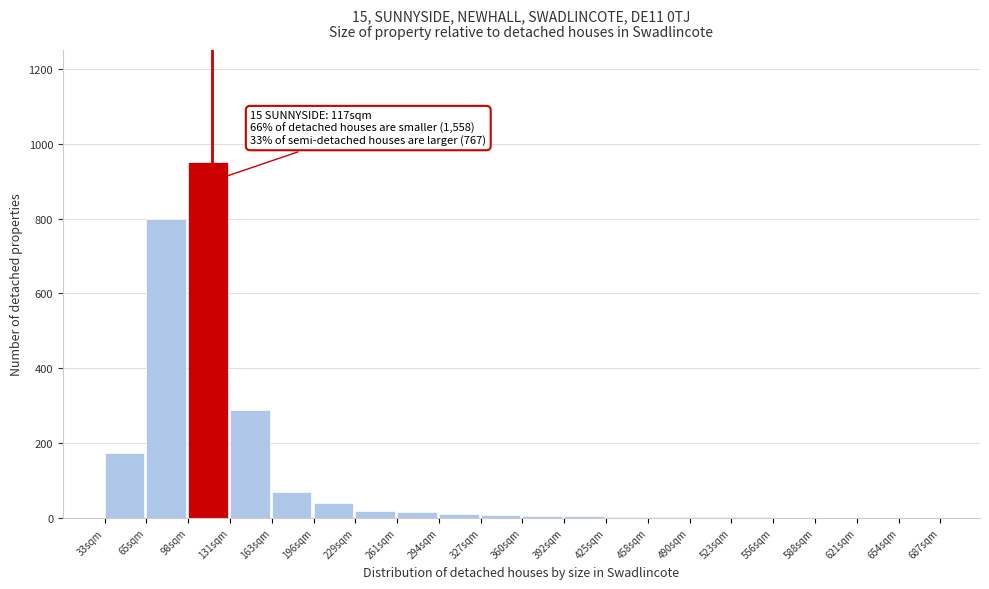

What is the sum of all values?

2403